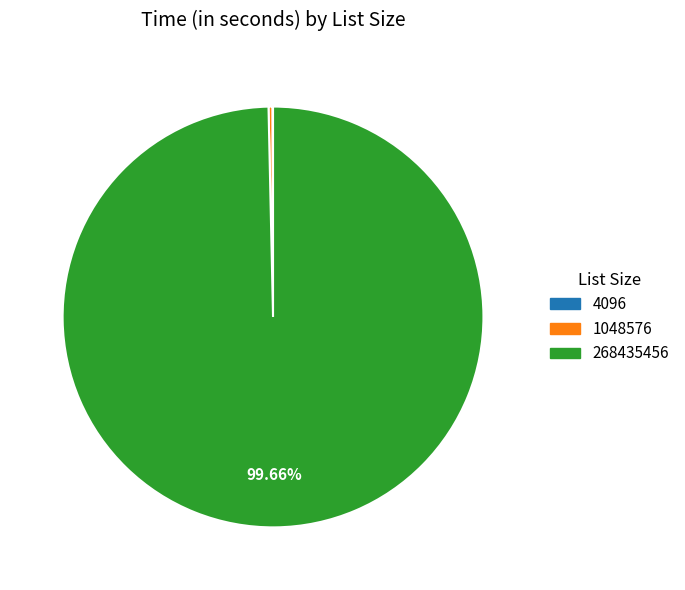

Between 1048576 and 268435456, which is larger?

268435456